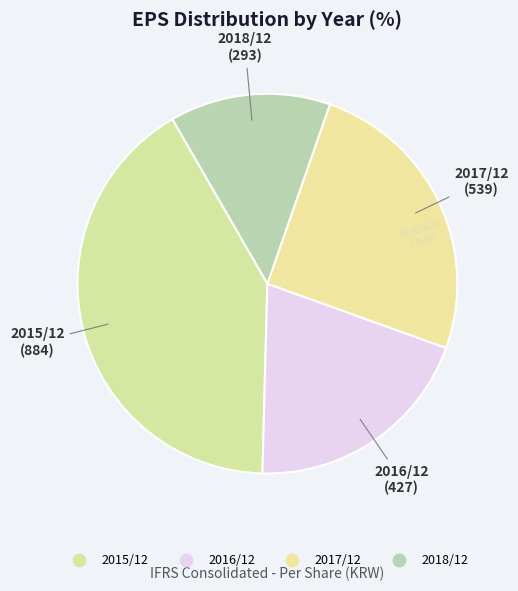

How many segments does this pie chart have?

4